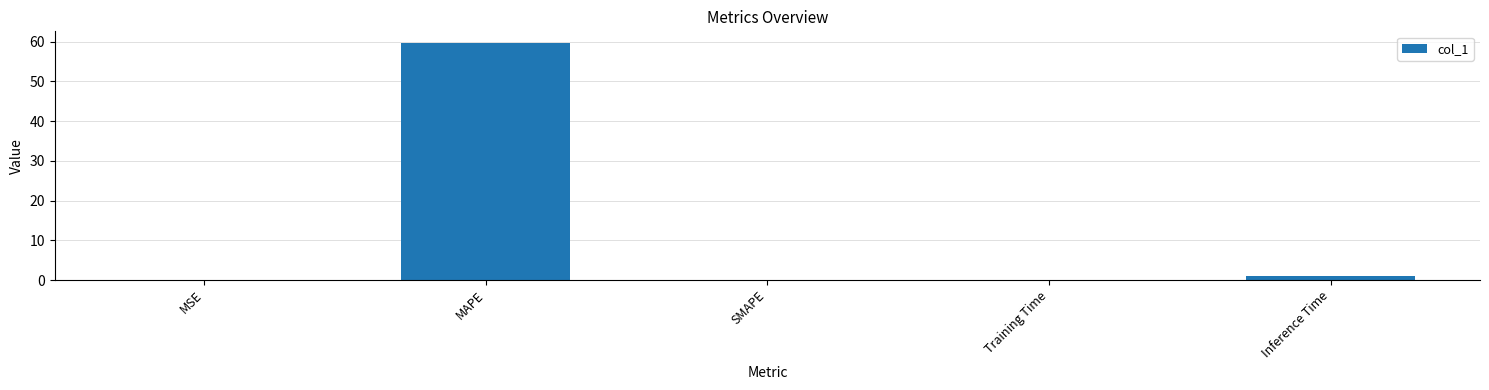

Which category has the highest value across all series?

MAPE